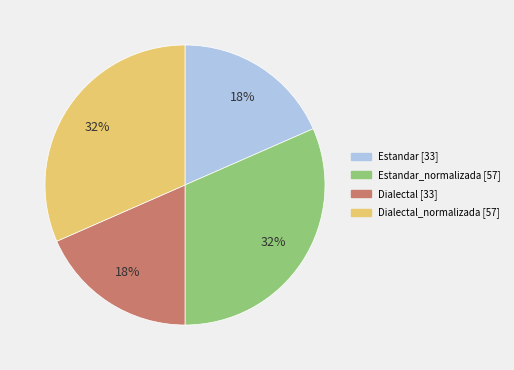

To the nearest percent, what is the average slice percentage?

25%